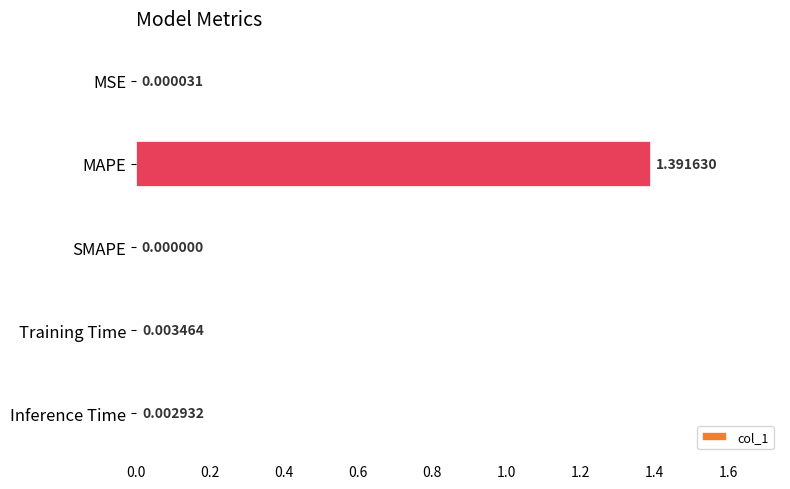

Between Inference Time and SMAPE, which is larger?

Inference Time